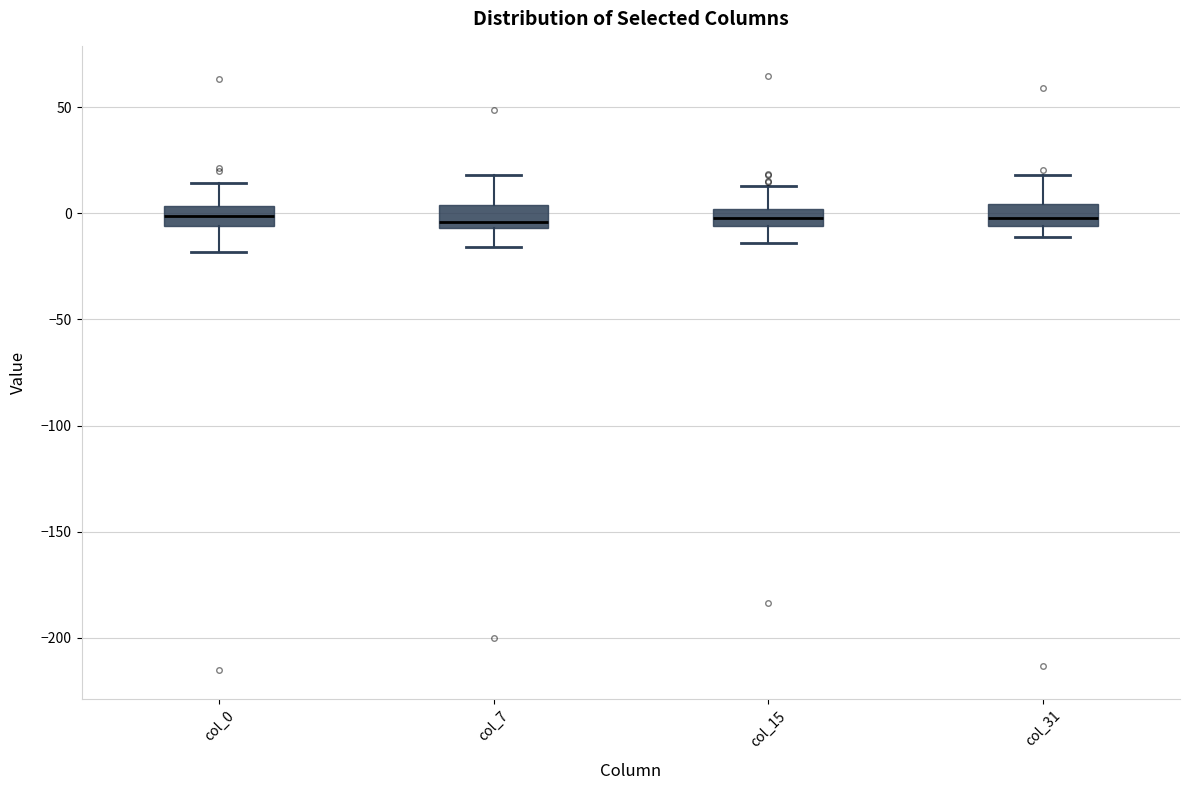

Where is the upper edge of the box for col_7 on the y-axis? The values are not printed on the chart, so give them approximately, as read against the axis.

5